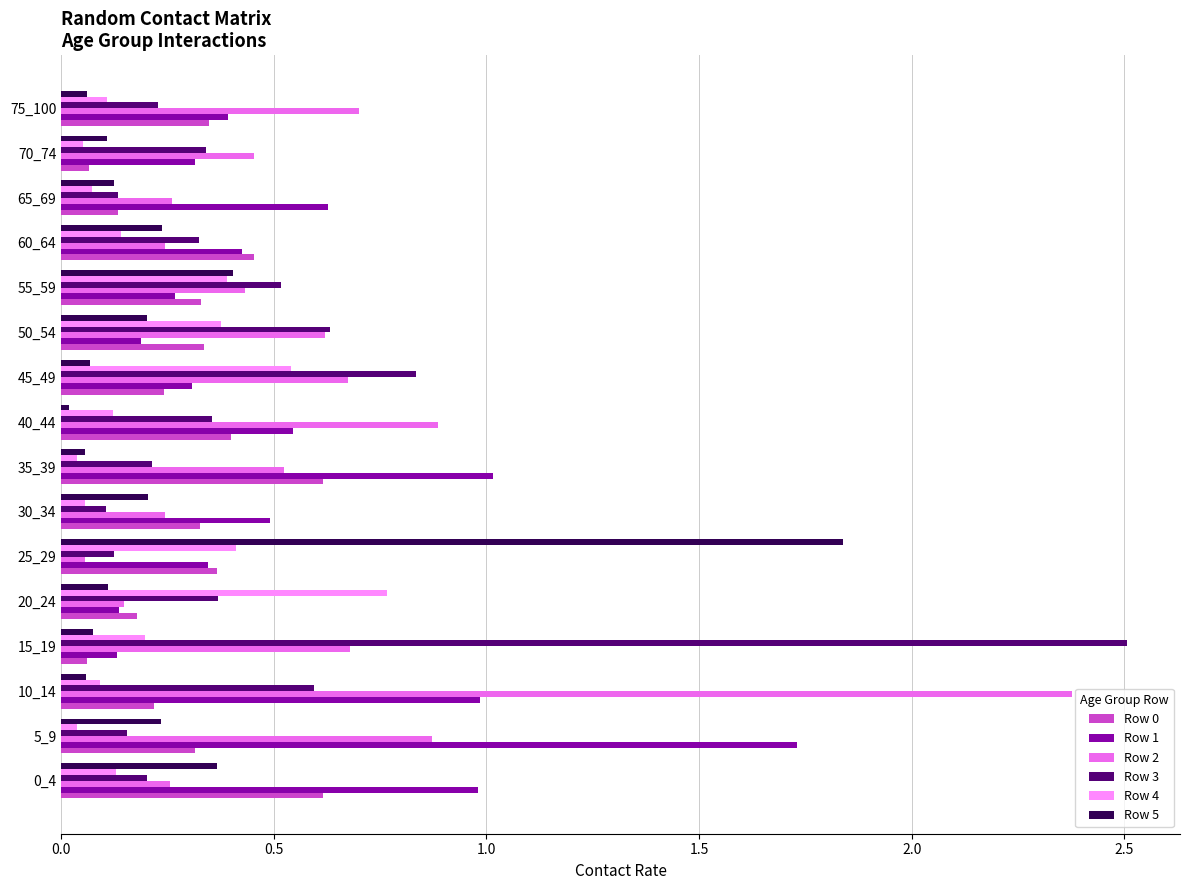

What is the spread (max minus min) of values at 15_19?

2.4